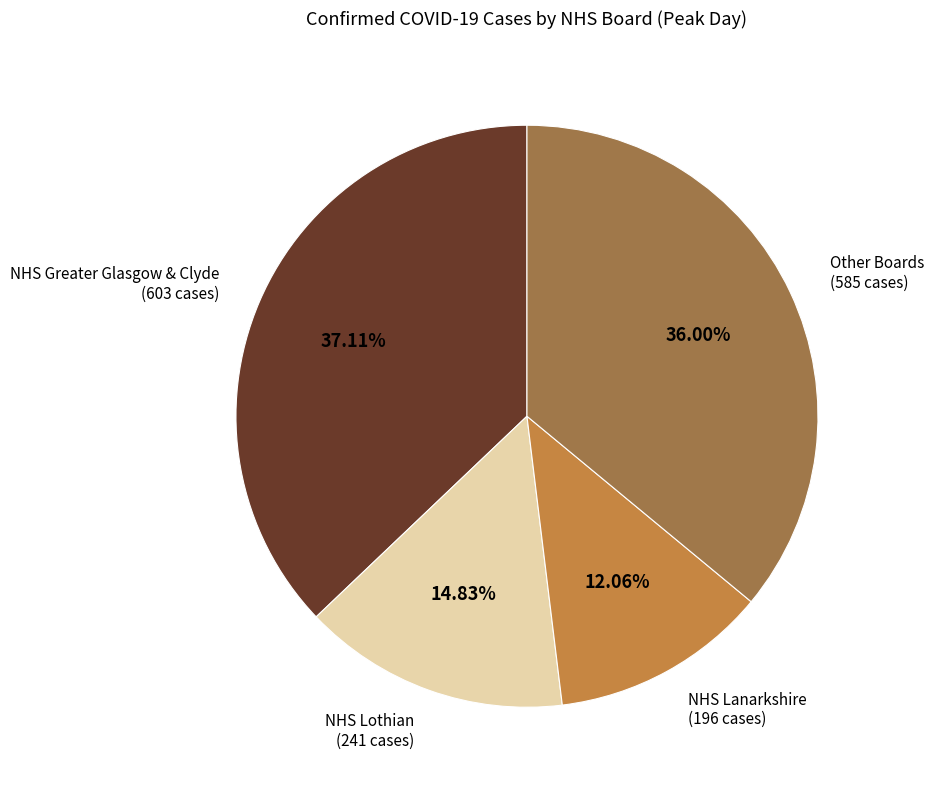

To the nearest percent, what is the difference between the largest and smallest slice percentages?

25%